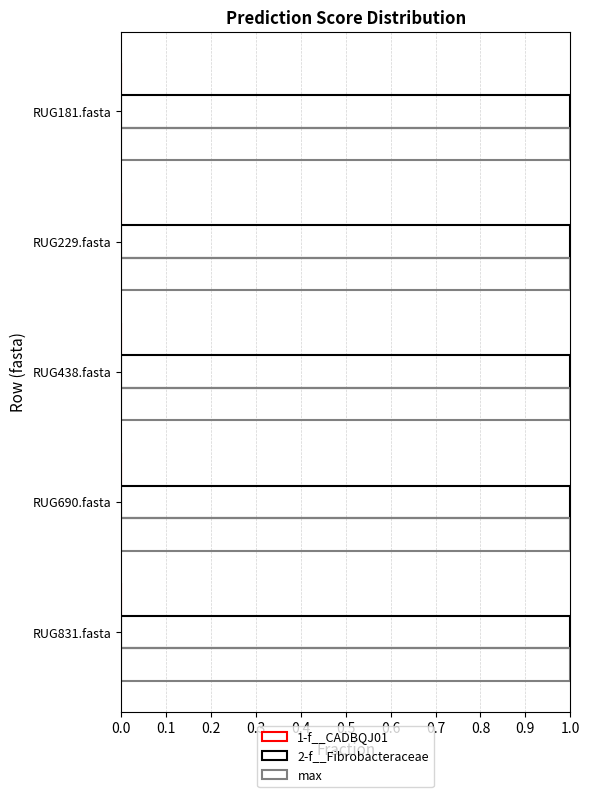

Is the value of 1-f__CADBQJ01 at RUG181.fasta greater than the value of max at RUG438.fasta?

No